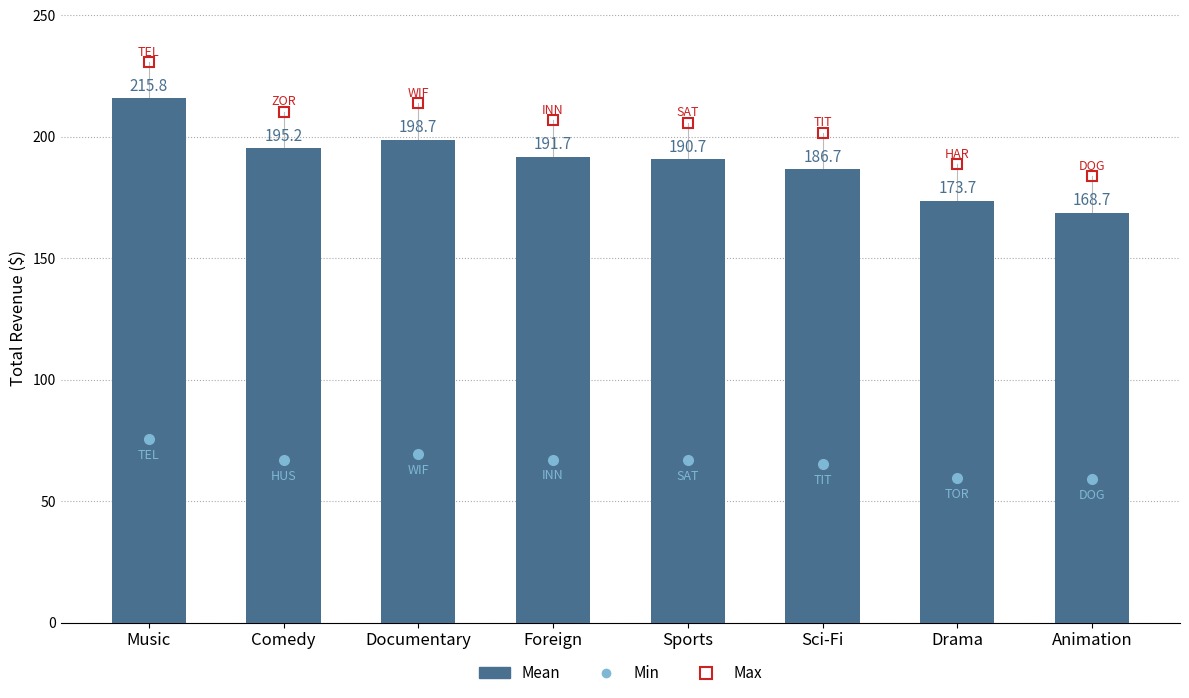

The value at Comedy is 278.8. True or false?

False